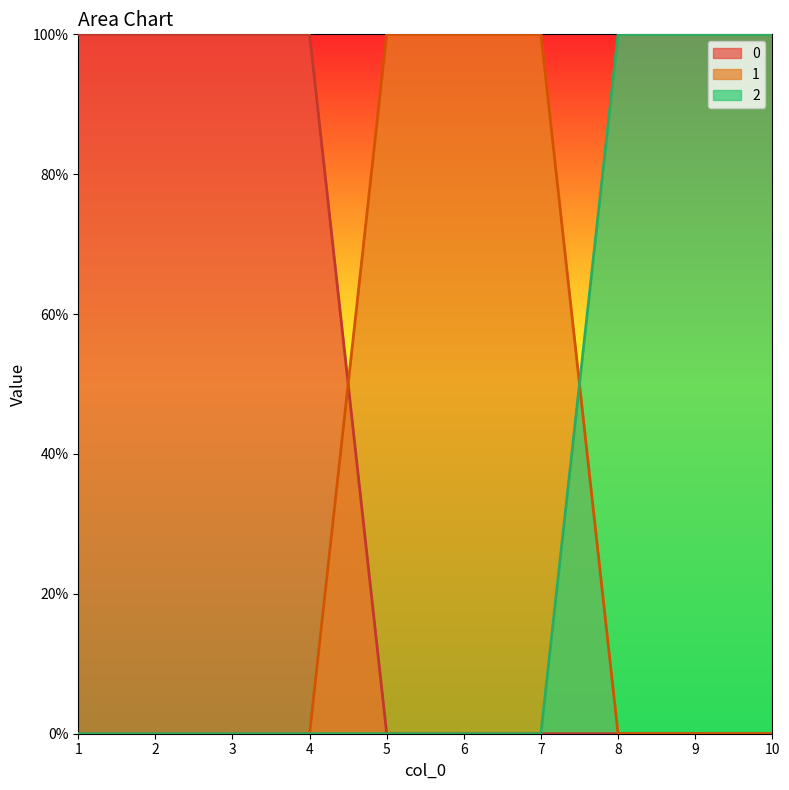

True or false: 0 and 2 intersect in this chart.

False